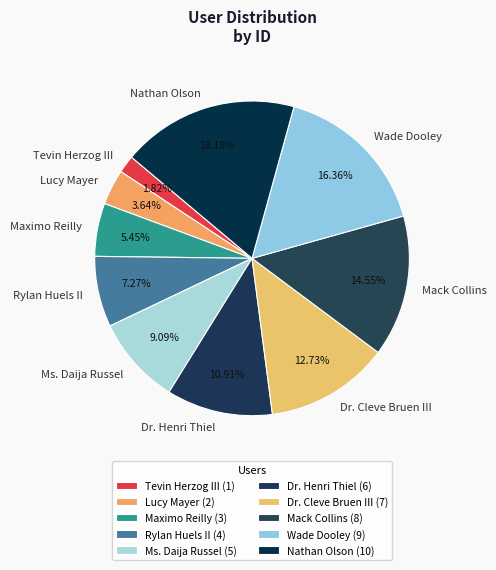

What is the ratio of the value at Rylan Huels II to the value at Dr. Henri Thiel?

0.7